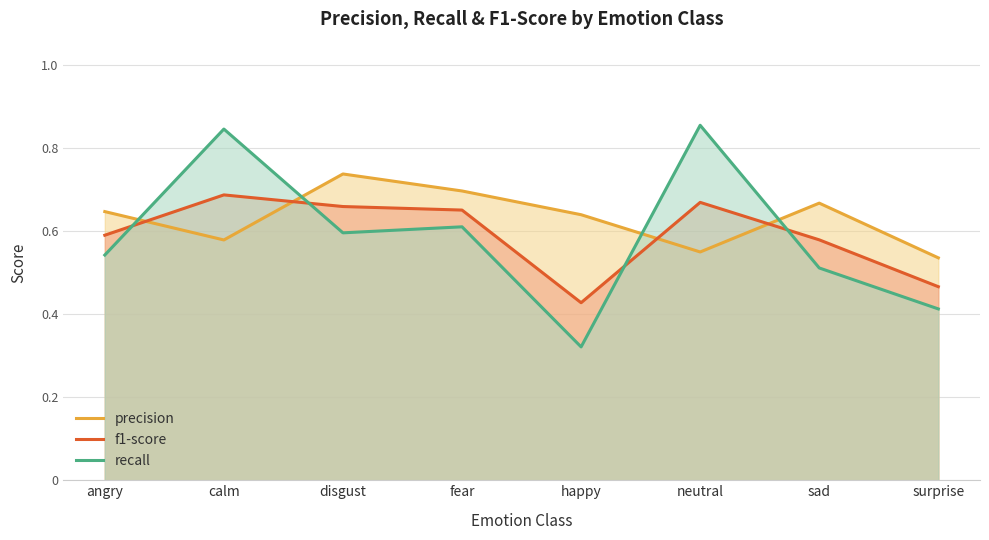

At which label is precision closest to 0?

surprise